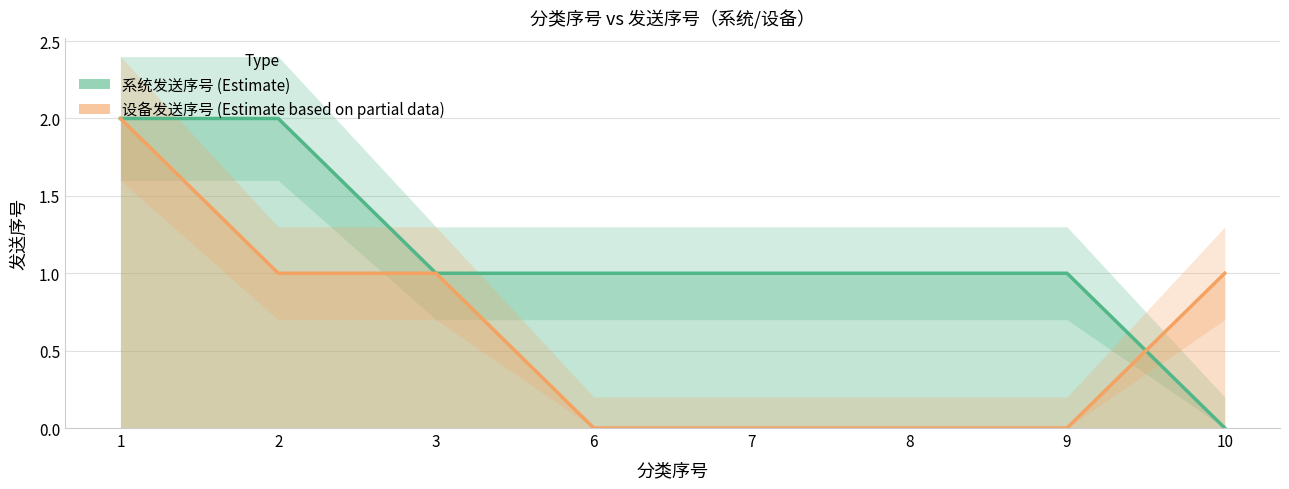

At 8, list the series in order from smallest to largest.

发送序号_设备, 发送序号_系统